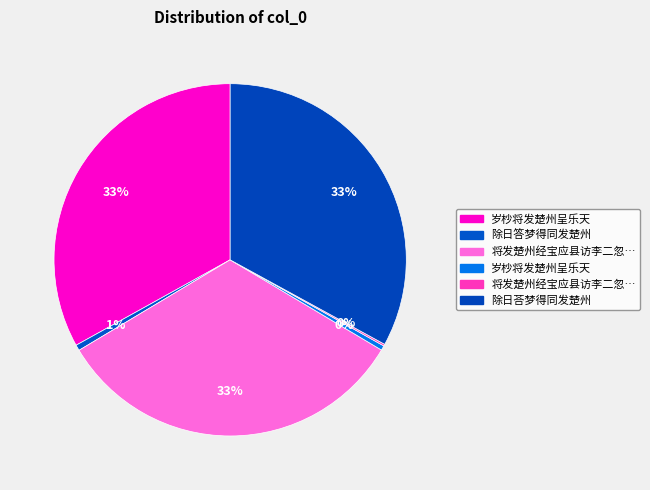

How many slices are in this pie chart?

6